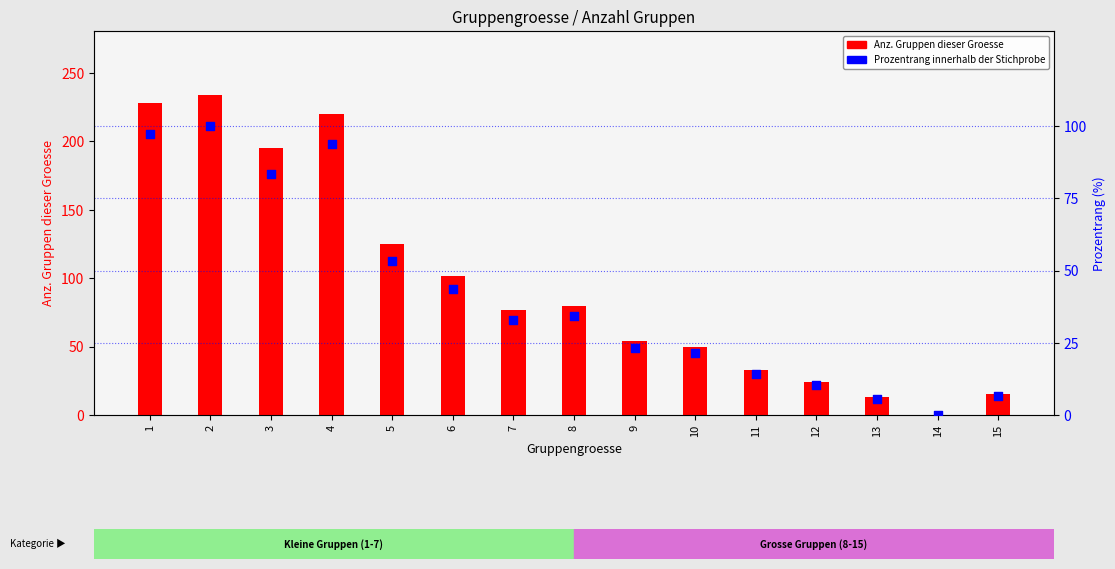

Which series contains the highest Y value?

Anz. Gruppen dieser Groesse